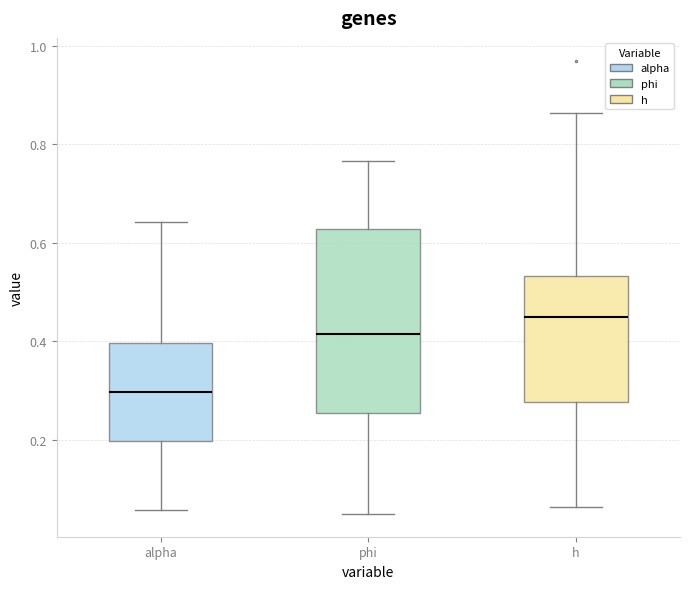

Which box has the highest median line?

h